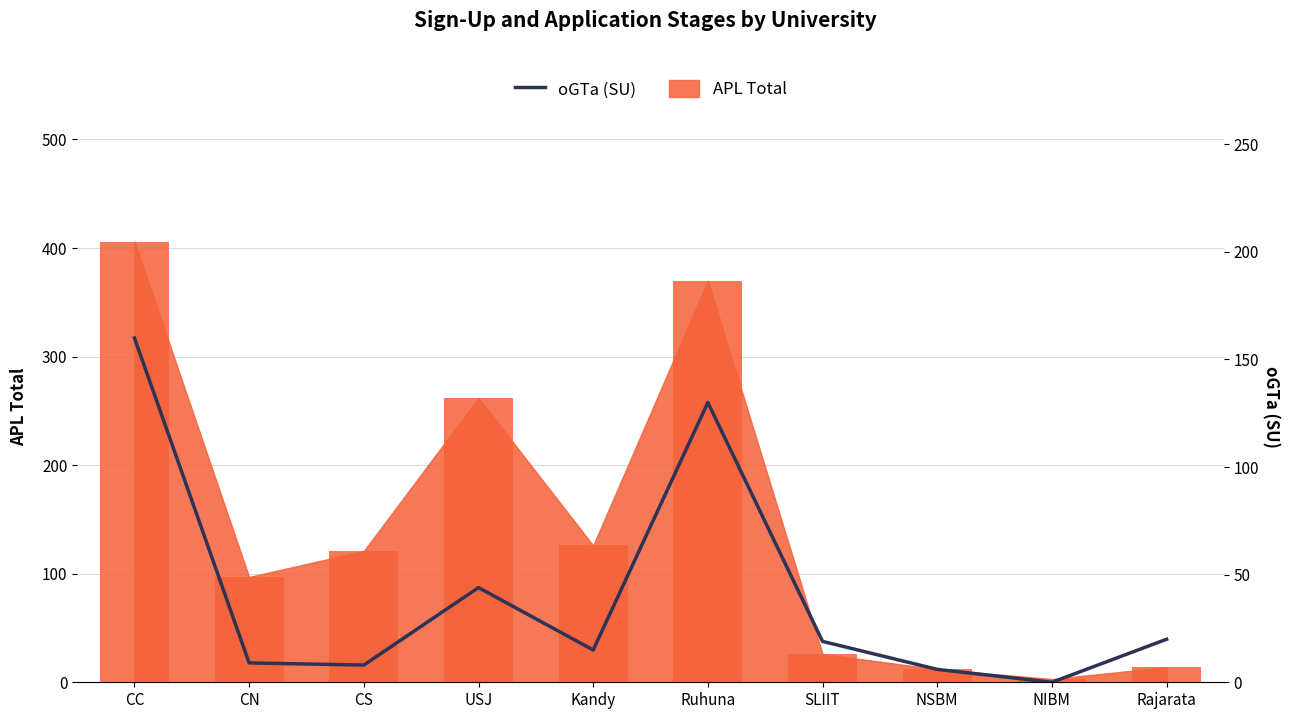

What is the sum of all values?

411